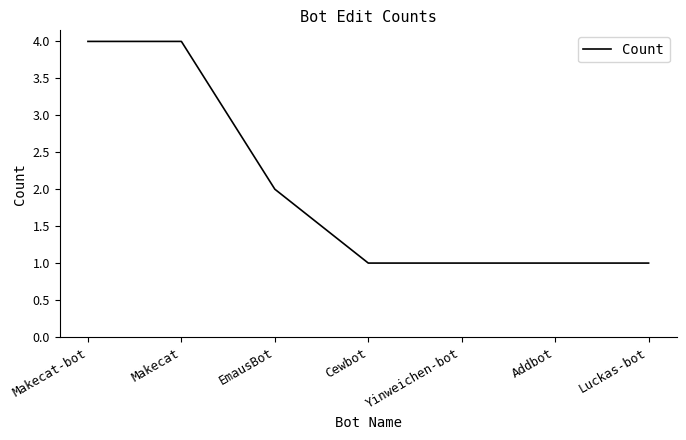

How many distinct data groups are displayed?

1